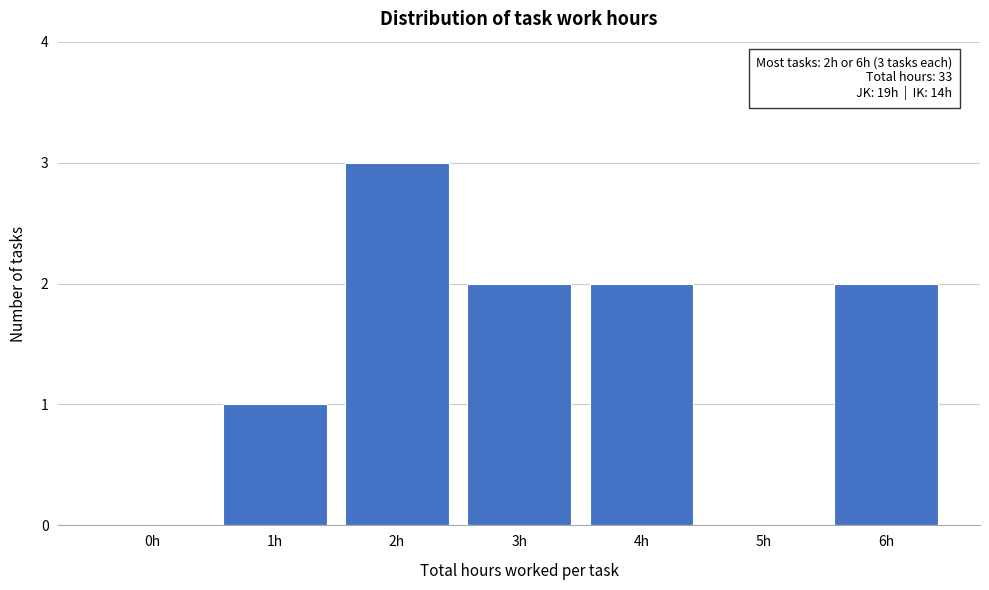

Reading right to left, extract all data points from this chart.

6h=2	5h=0	4h=2	3h=2	2h=3	1h=1	0h=0